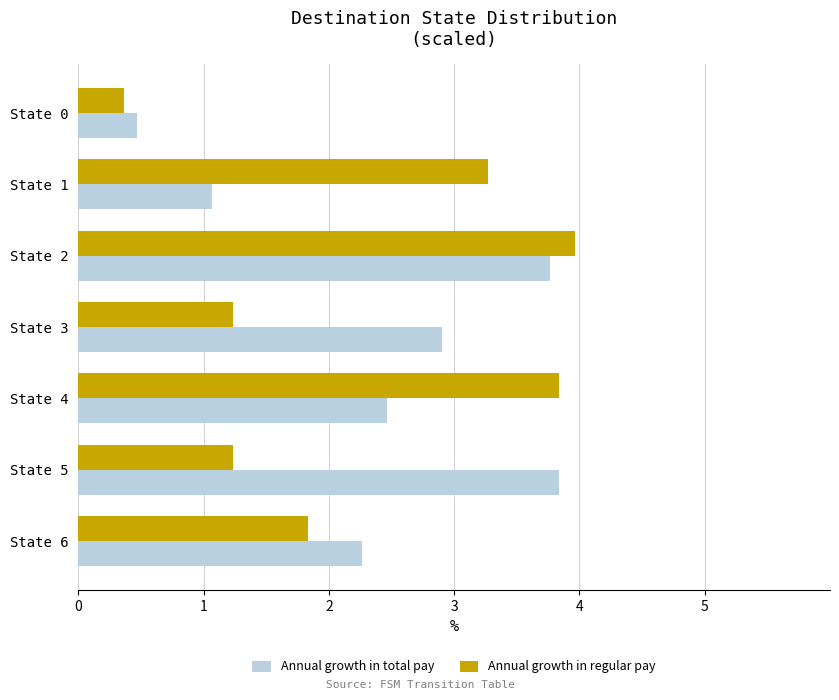

At which category does the chart reach its peak across all series?

State 2